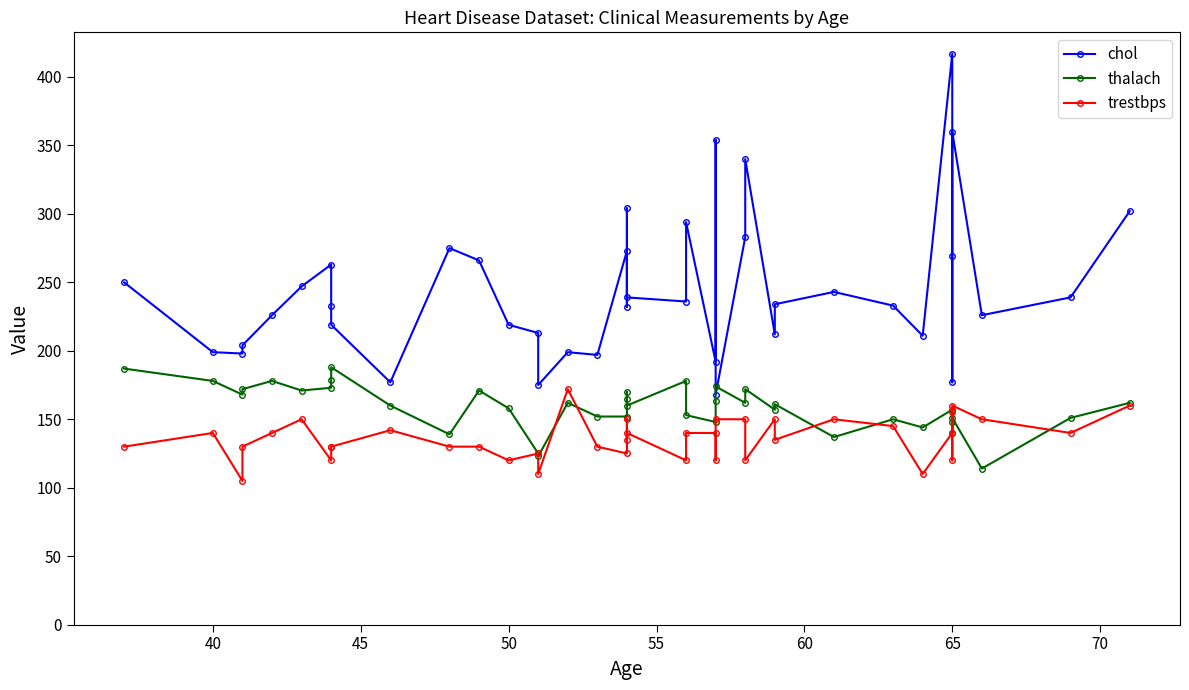

What is the greatest value displayed?

417